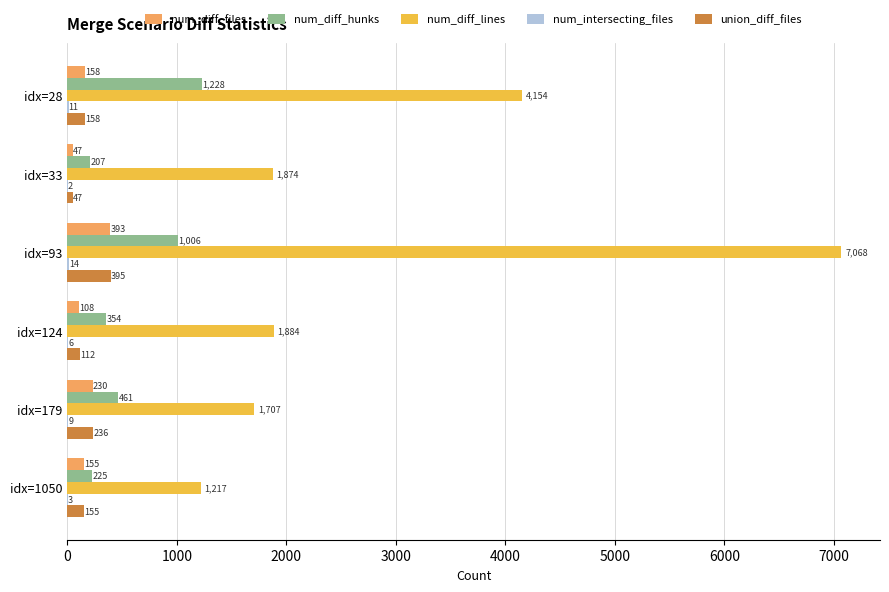

Is the value of num_diff_files at idx=93 greater than the value of union_diff_files at idx=33?

Yes